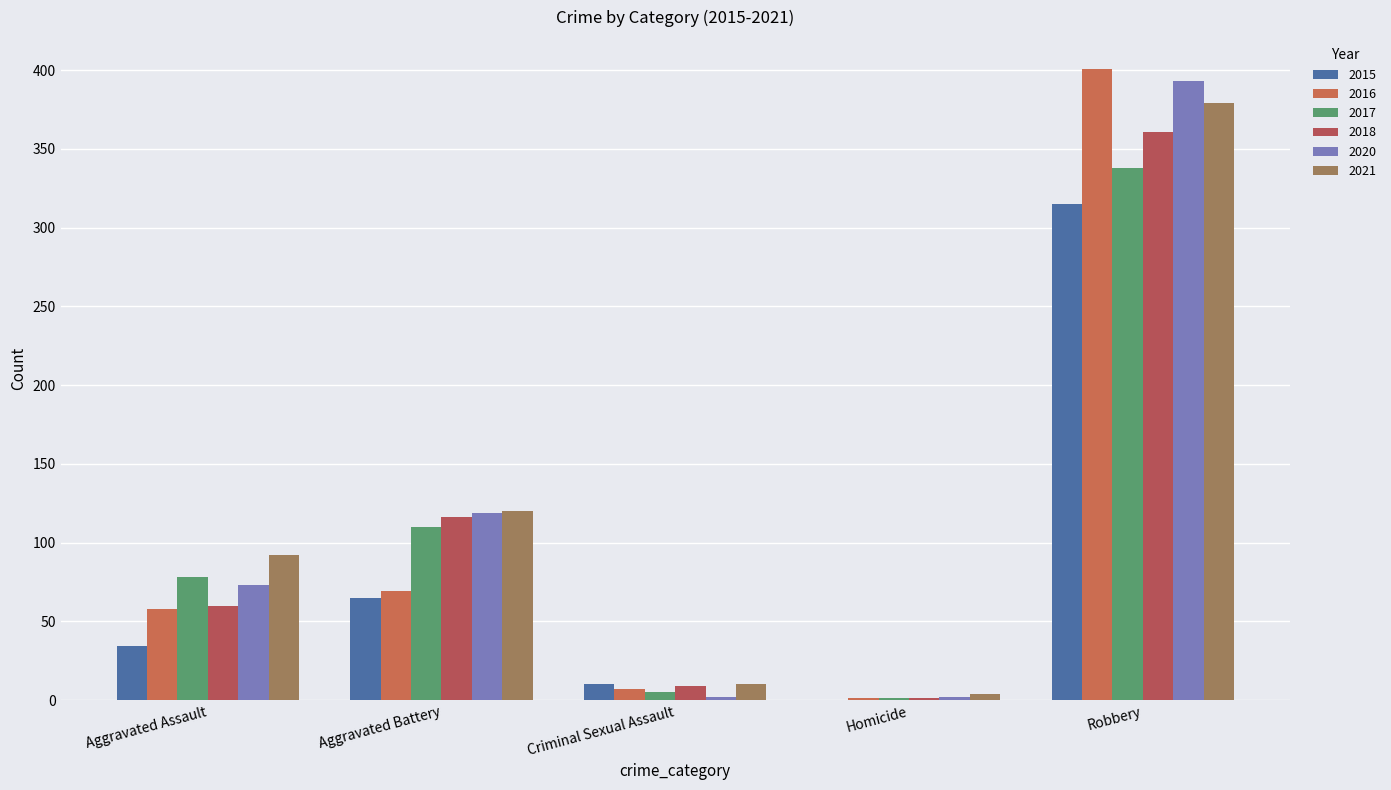

What is the difference between the 2017 values at Criminal Sexual Assault and Aggravated Battery?

105